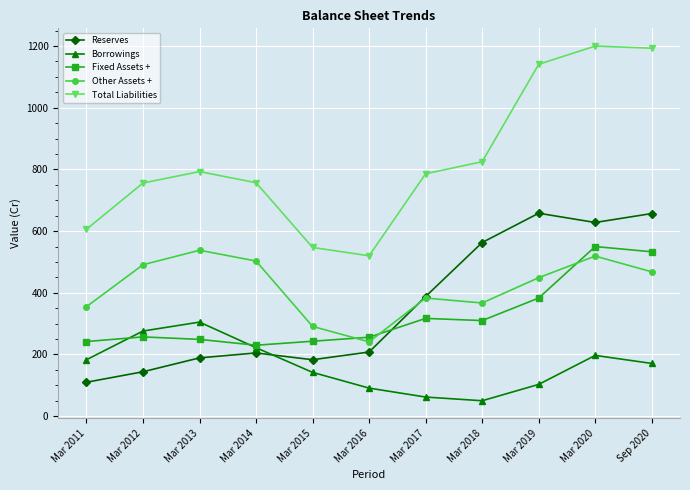

What position from the left is Mar 2015?

5